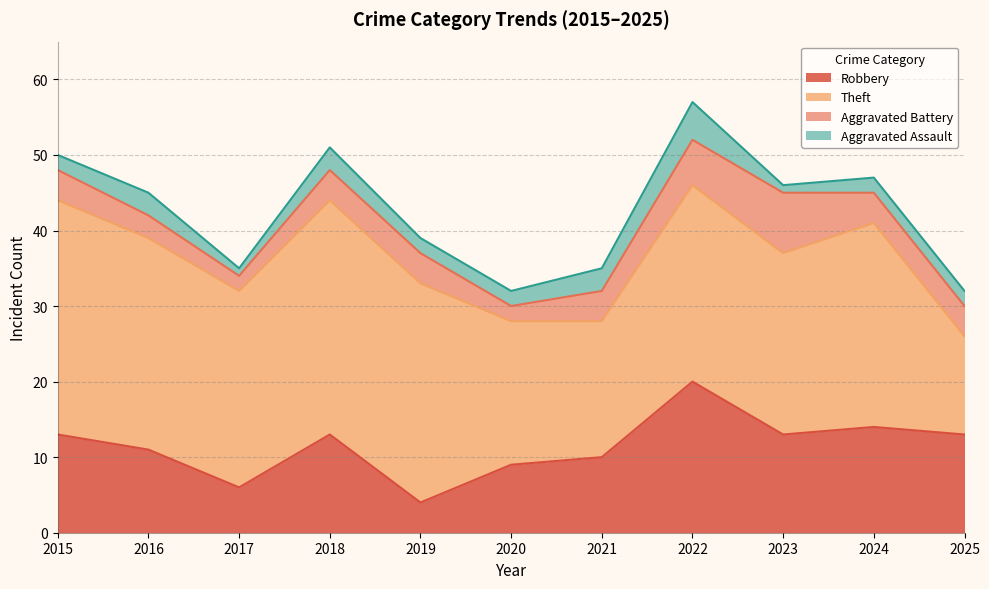

True or false: Aggravated Battery and Theft cross at least once.

False